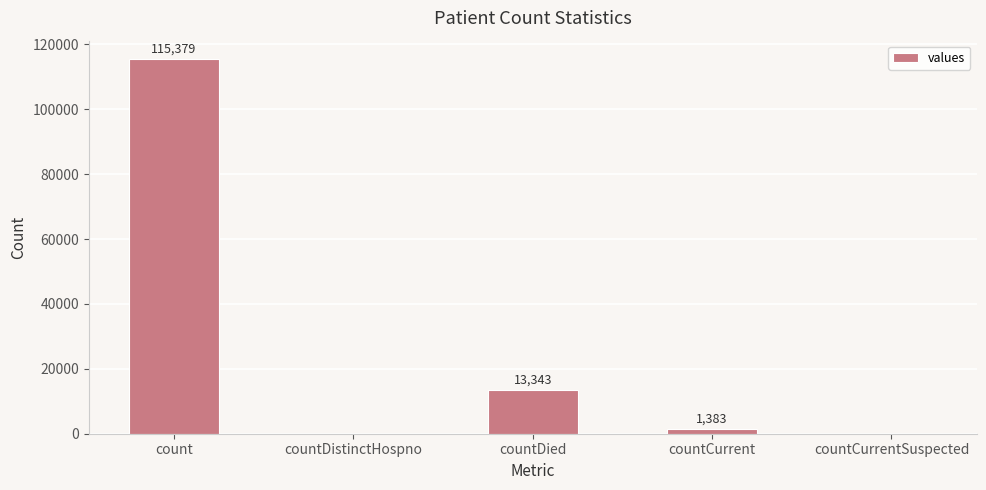

Reading left to right, list all the values displayed in this chart.

count=115379	countDistinctHospno=0	countDied=13343	countCurrent=1383	countCurrentSuspected=0